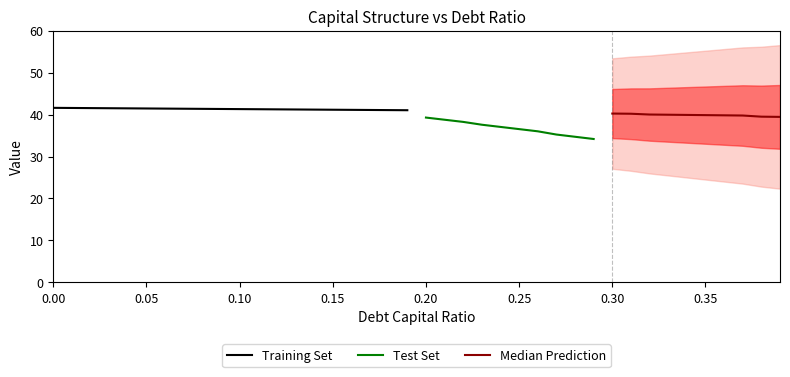

Is the value of cost_capital at 39 greater than the value of debt at 18?

No